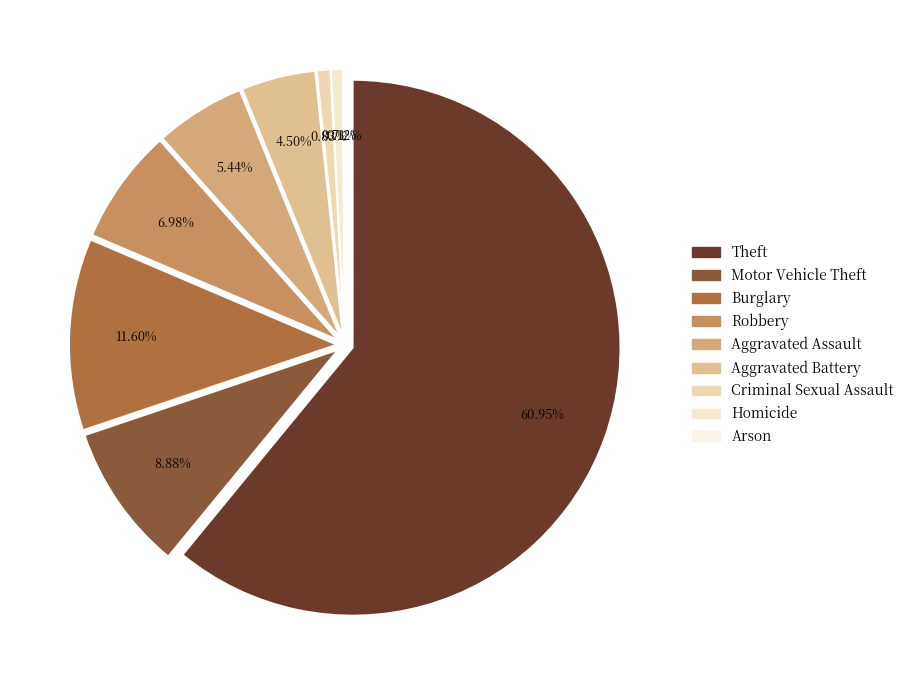

Which slice is the largest?

Theft